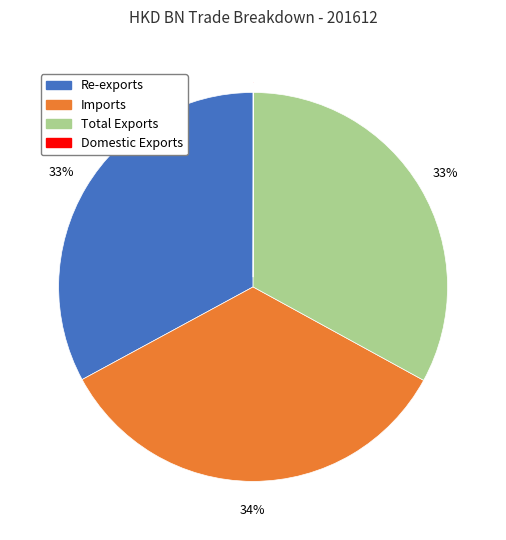

To the nearest percent, what percentage of the pie is Imports?

34%